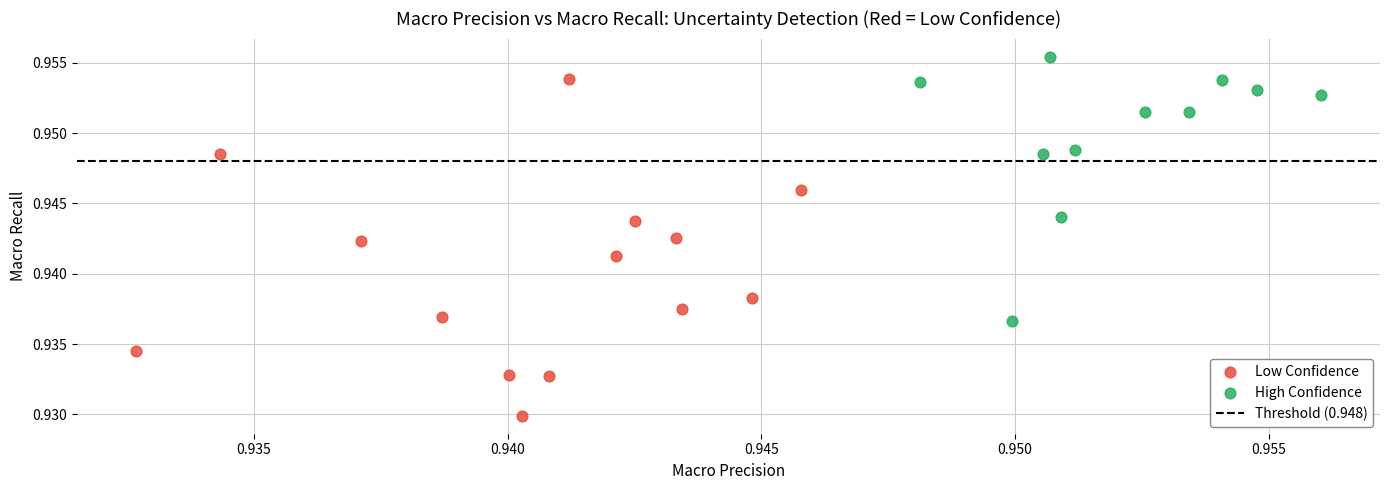

Which series contains the lowest Y value?

Low Confidence